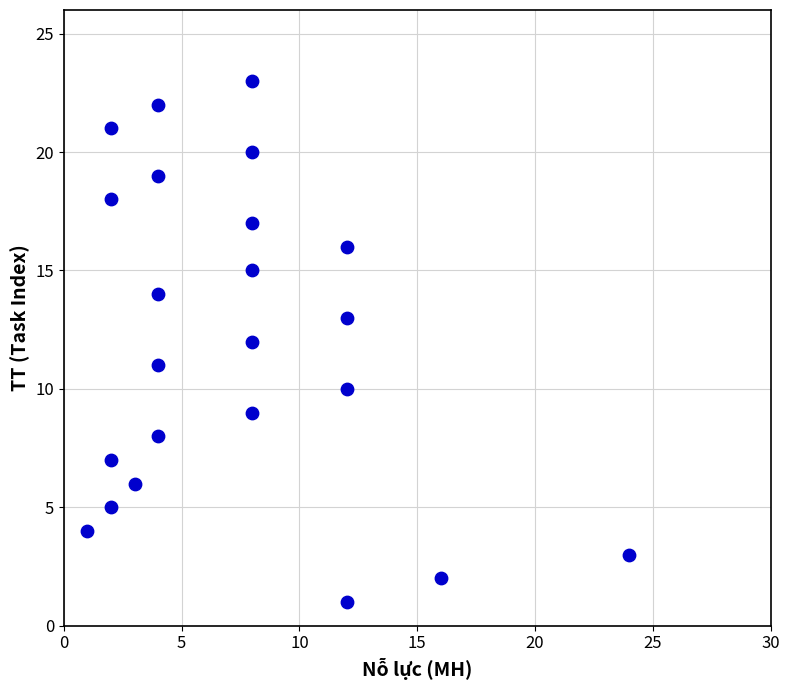

What is the range of X values (max minus min)?

23